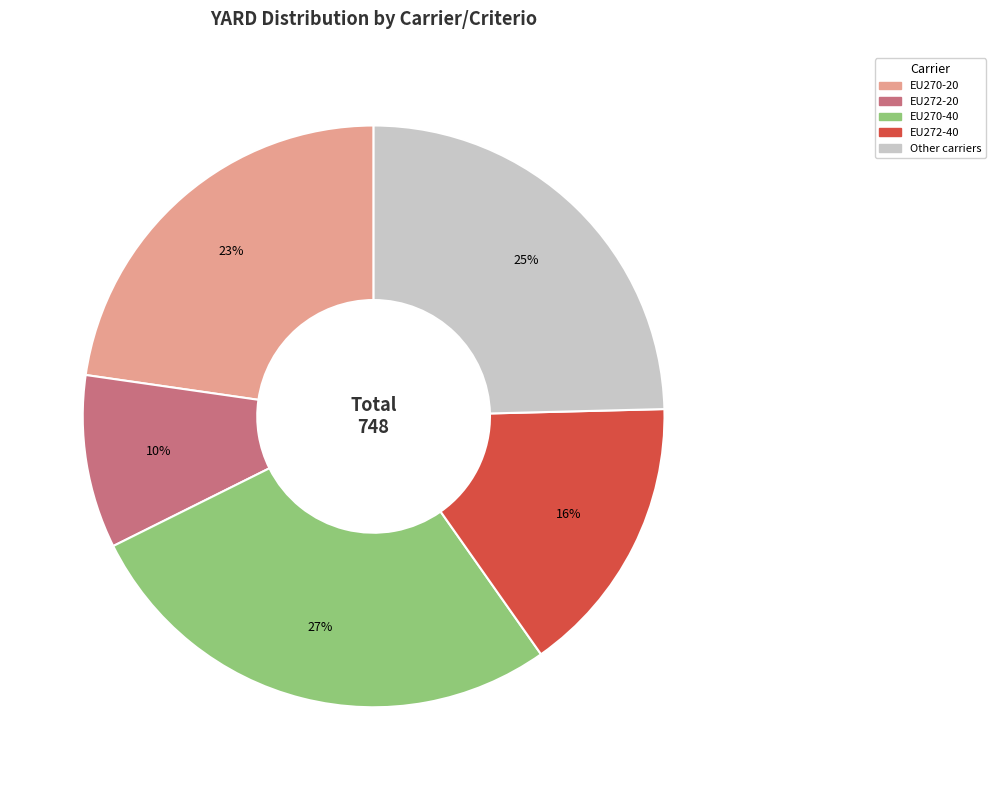

How many segments does this pie chart have?

5